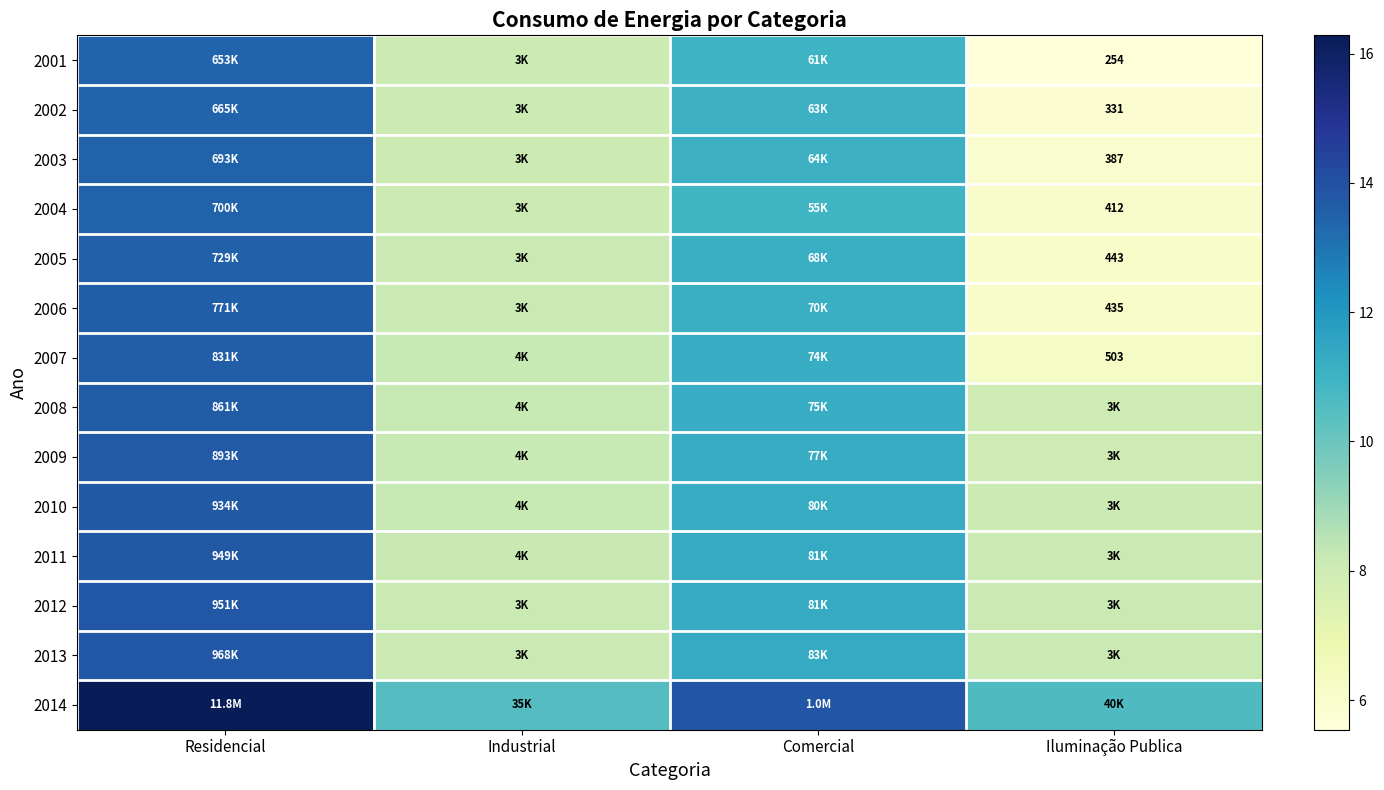

How many values in the 2014 series are below 13?

2